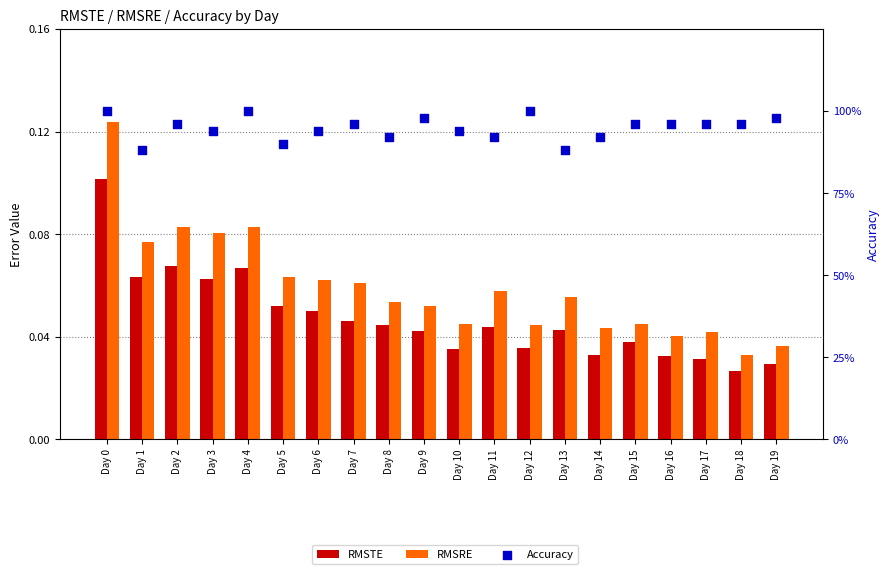

Which series has the widest spread of Y values?

Accuracy